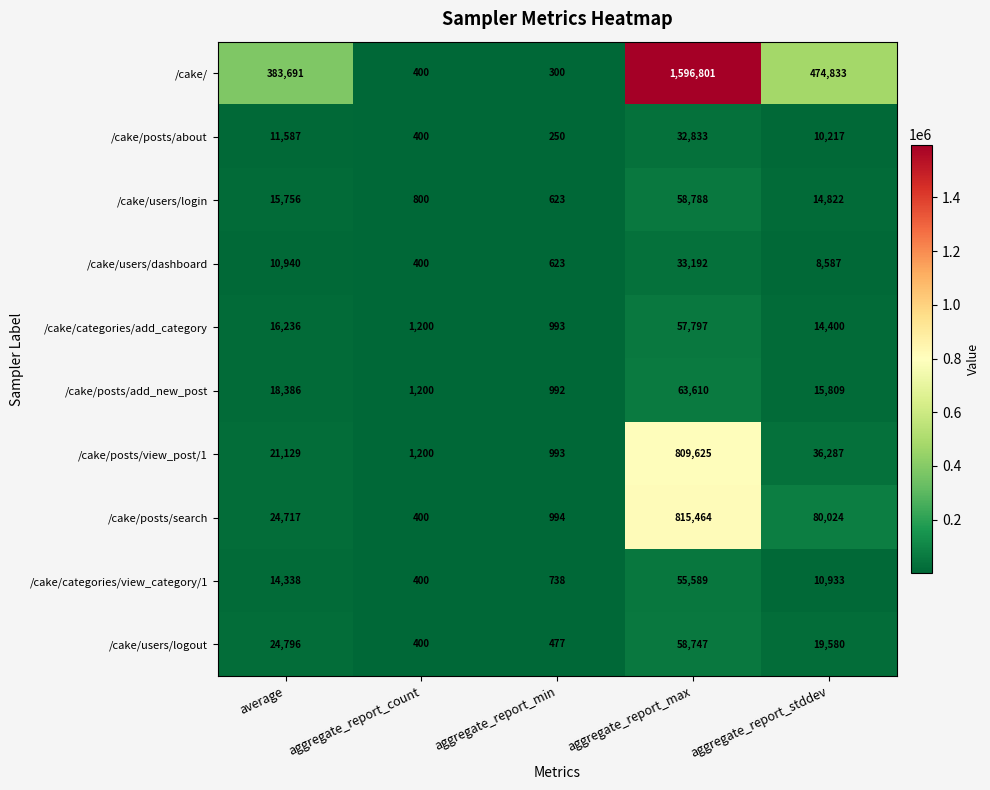

What is the minimum value shown in the chart?

250